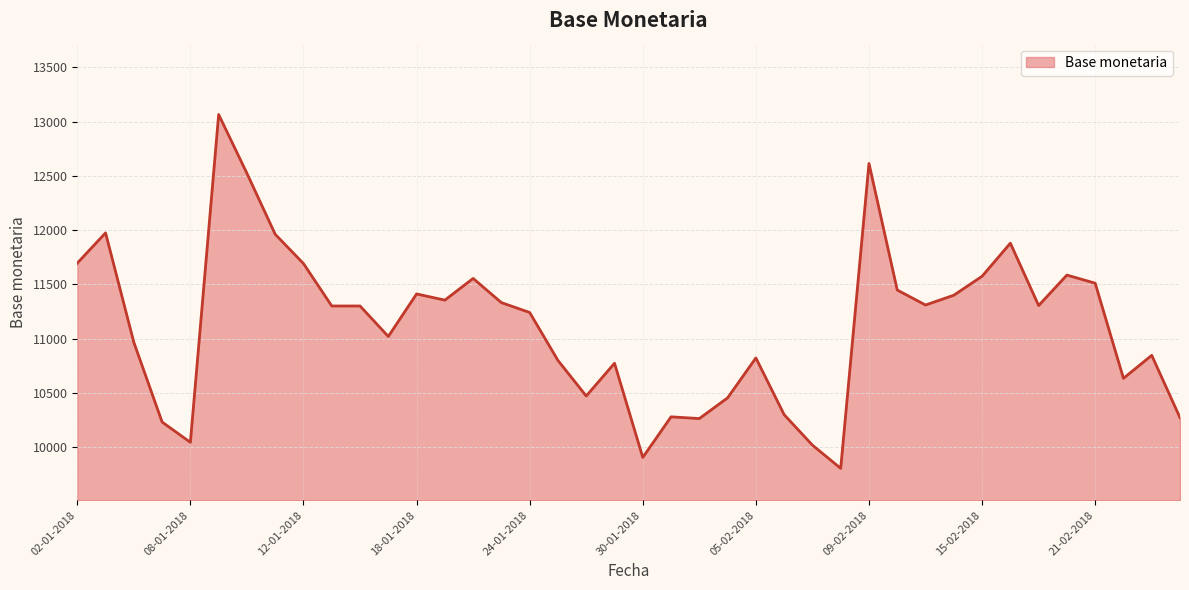

What is the greatest value displayed?

13066